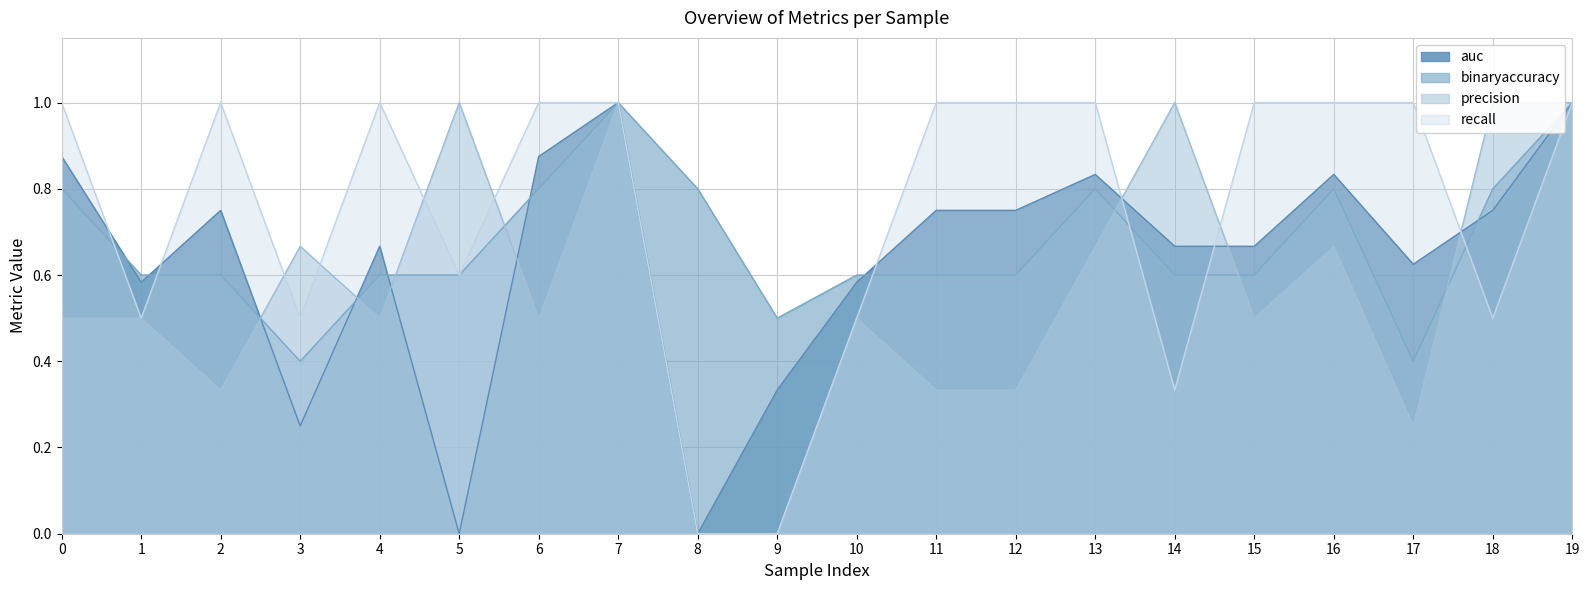

How many data points in precision are above 0?

18